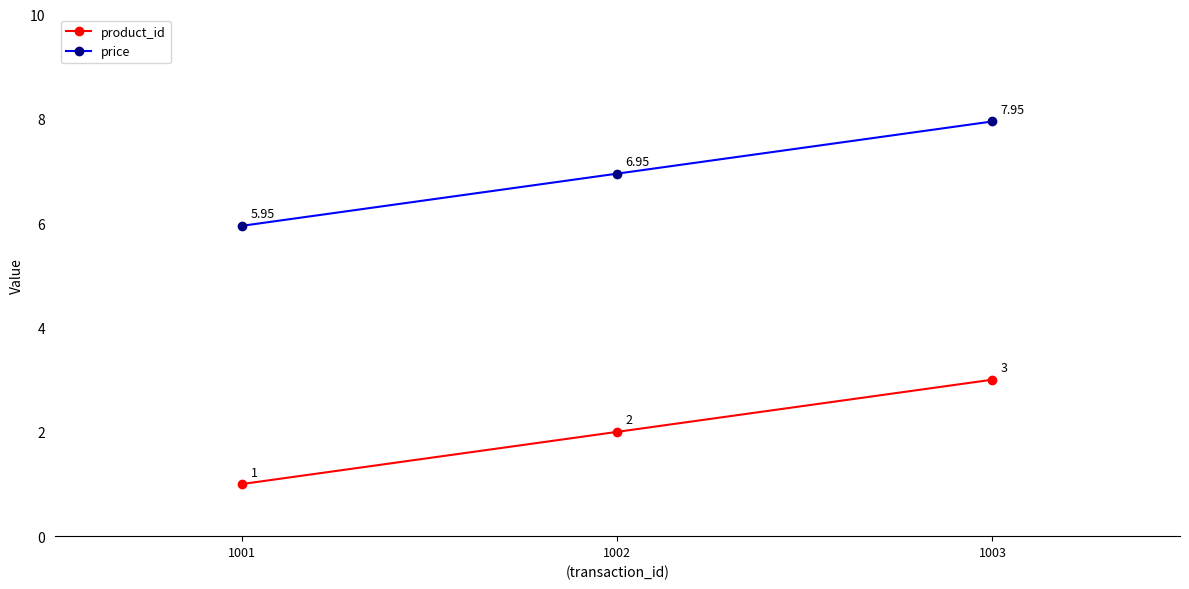

What is the smallest value displayed?

1.0